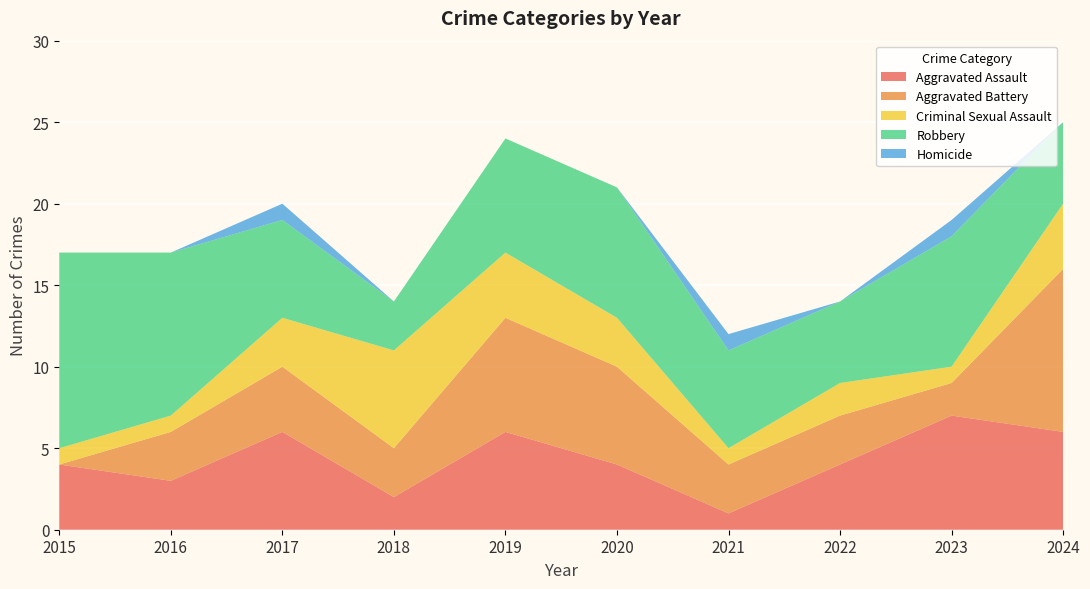

Reading right to left, list all the values displayed in this chart.

Aggravated Assault: 6	7	4	1	4	6	2	6	3	4
Aggravated Battery: 10	2	3	3	6	7	3	4	3	0
Criminal Sexual Assault: 4	1	2	1	3	4	6	3	1	1
Robbery: 5	8	5	6	8	7	3	6	10	12
Homicide: 0	1	0	1	0	0	0	1	0	0